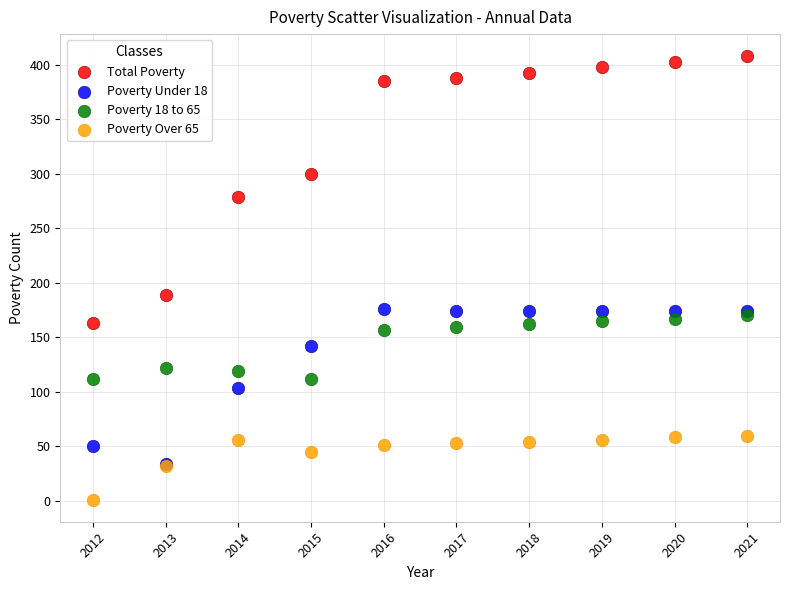

Across all series, what Y value is closest to 204?

189